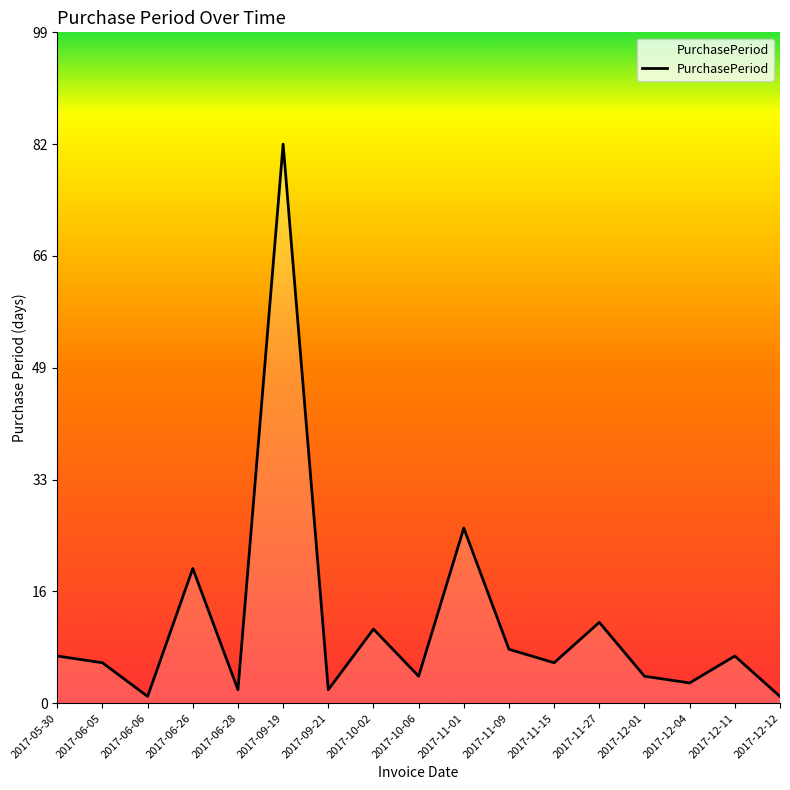

Reading left to right, transcribe all the data shown in this chart.

7	6	1	20	2	83	2	11	4	26	8	6	12	4	3	7	1